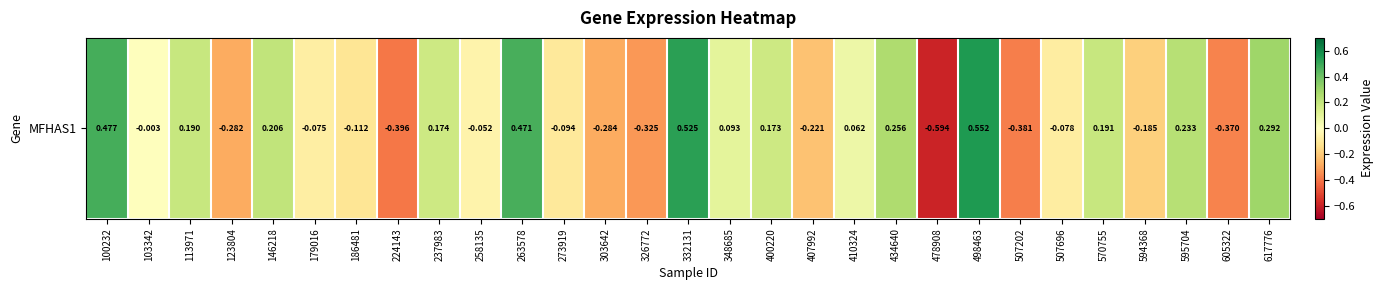

What is the minimum value shown in the chart?

-0.6